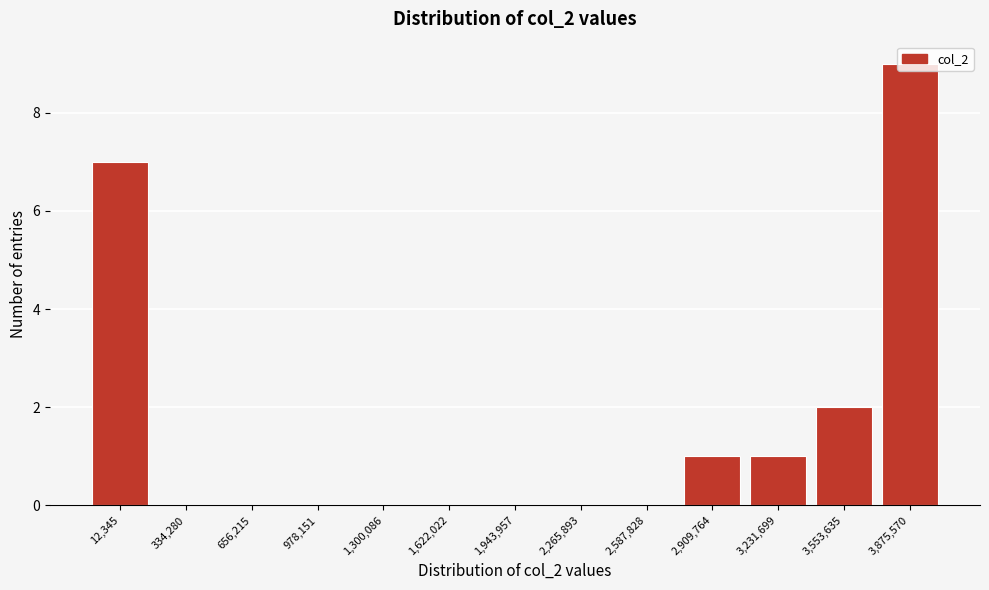

What value does the data have at 3,875,570?

9